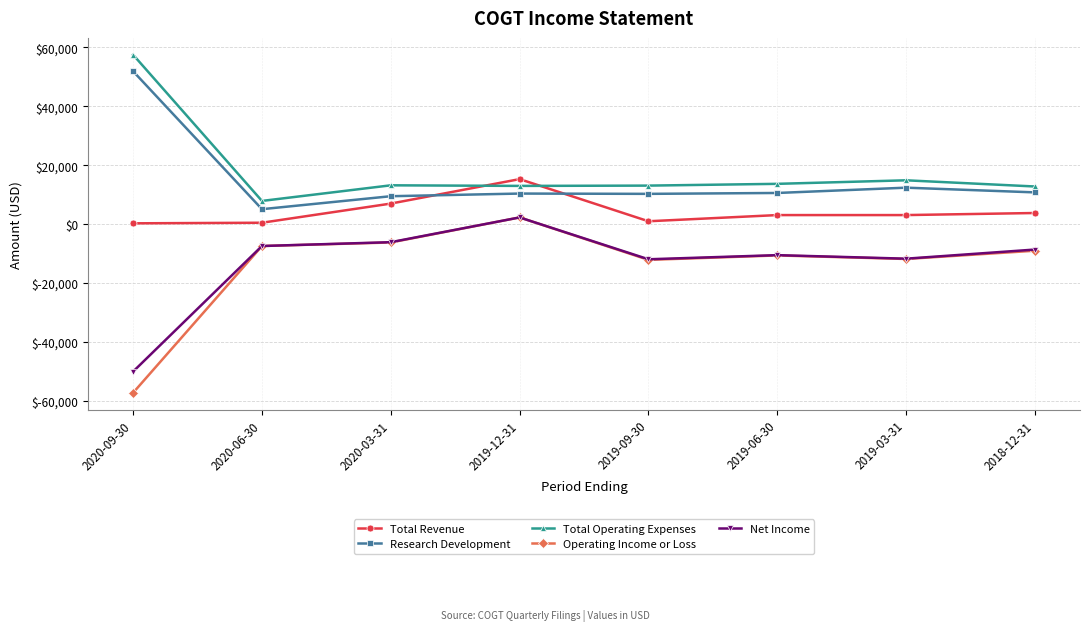

True or false: Operating Income or Loss and Research Development intersect in this chart.

False